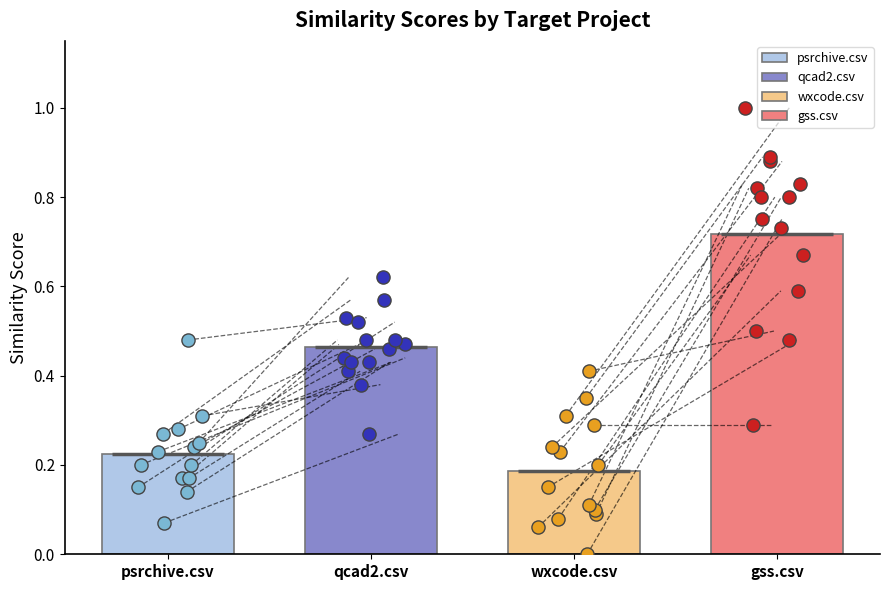

What are all the series names shown in the legend?

psrchive.csv, qcad2.csv, wxcode.csv, gss.csv